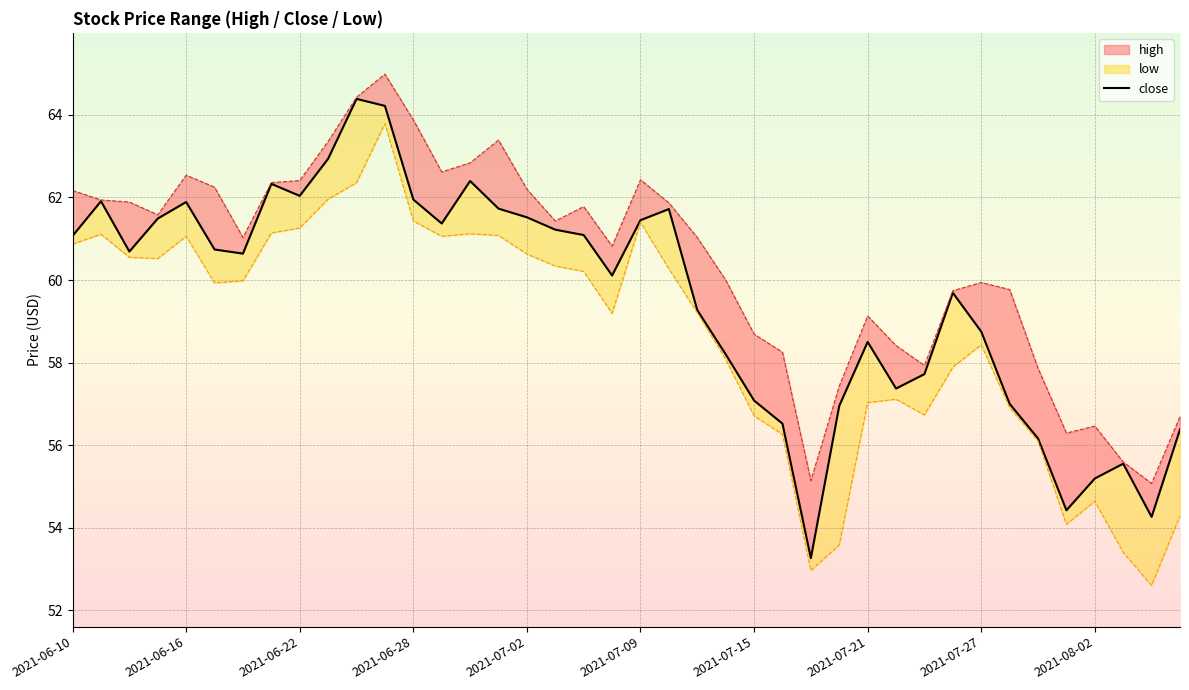

True or false: the data shows 53.3 at 26.

True